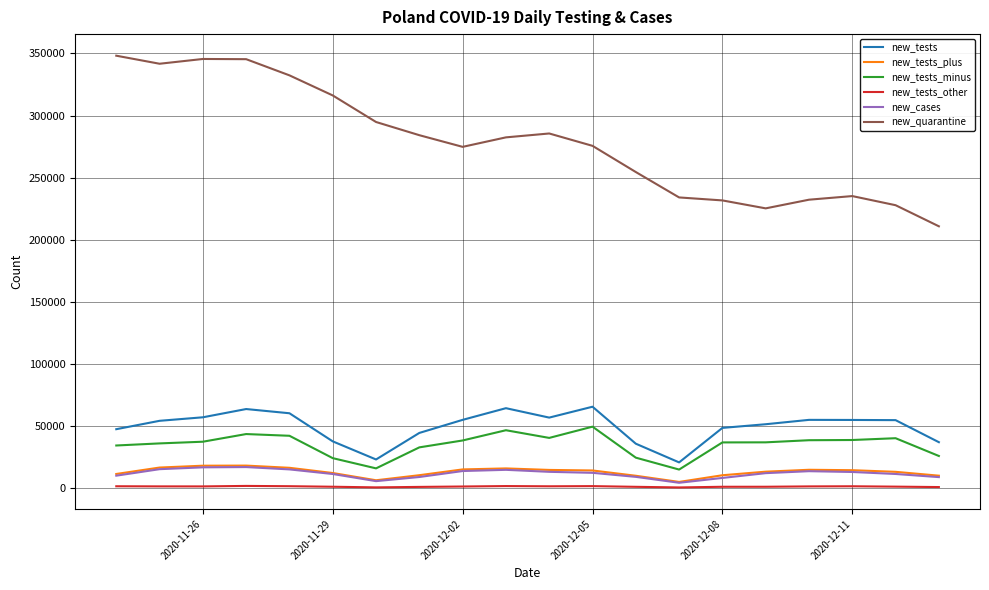

True or false: new_tests_plus and new_cases intersect in this chart.

False